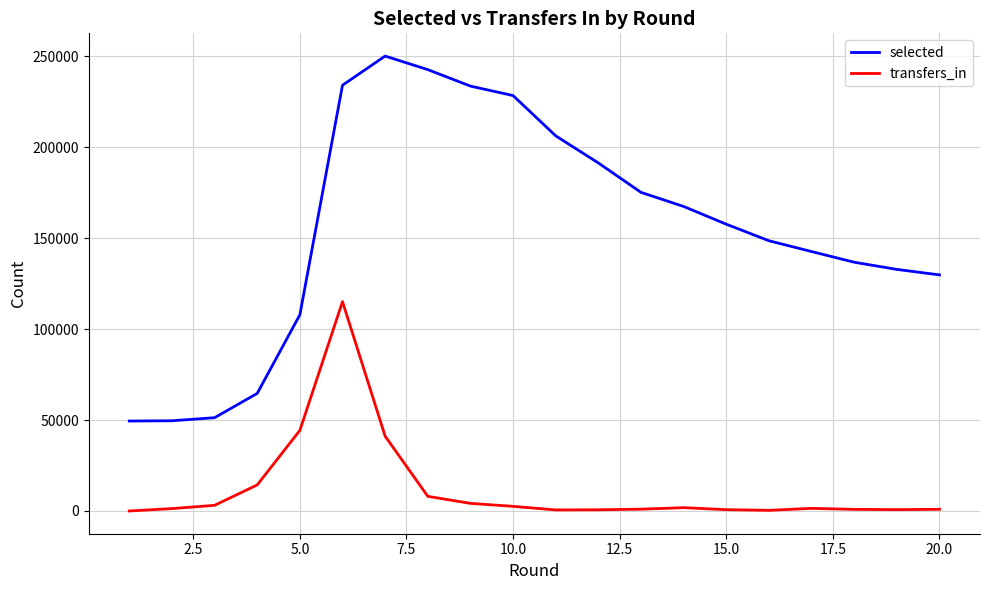

Which series has the largest total across all categories?

selected